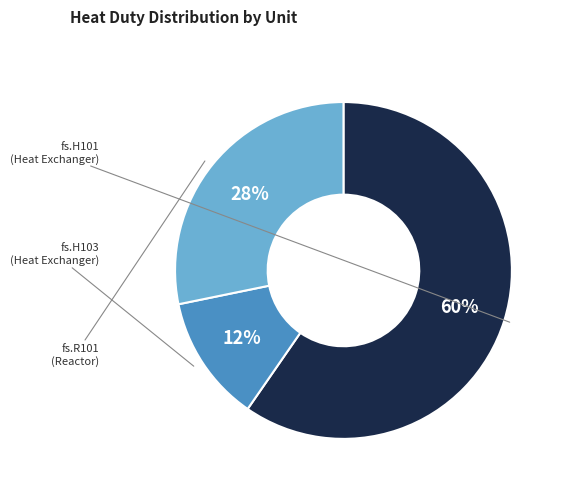

To the nearest percent, what percentage of the pie is fs.H103?

12%